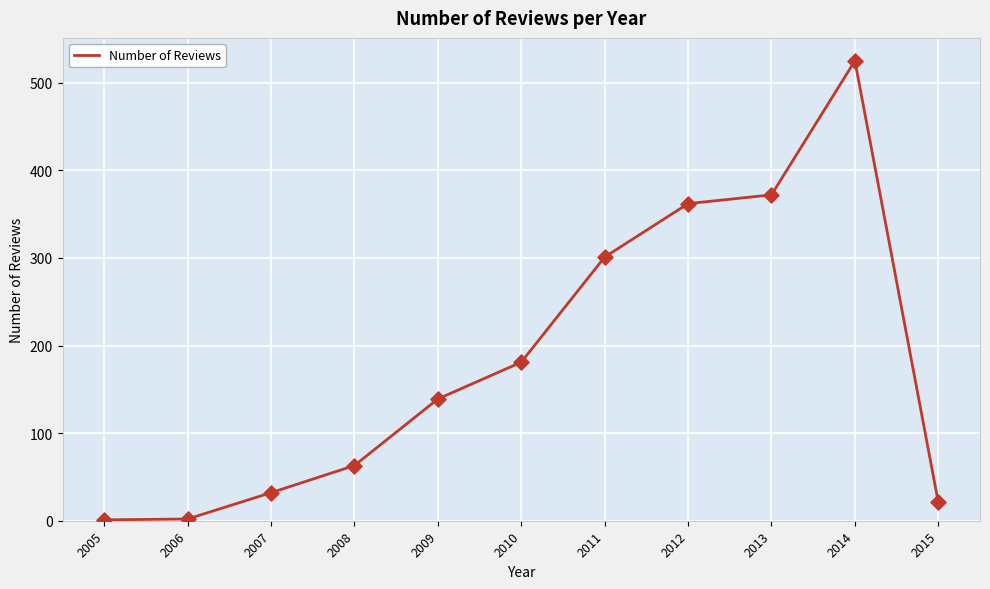

What is the change in value from 2006 to 2012?

+360